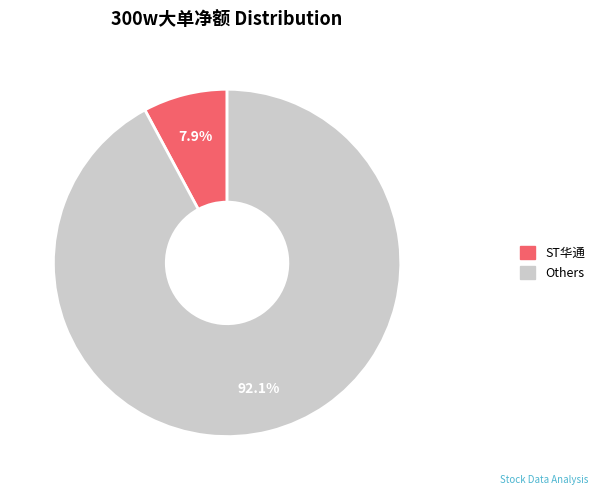

To the nearest percent, what is the average slice percentage?

50%